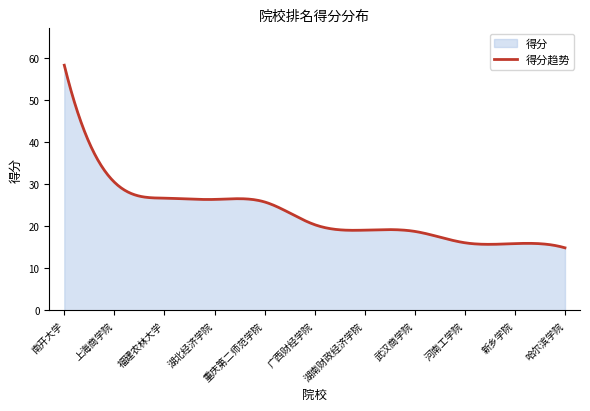

What is the approximate value at 河南工学院?

16.1